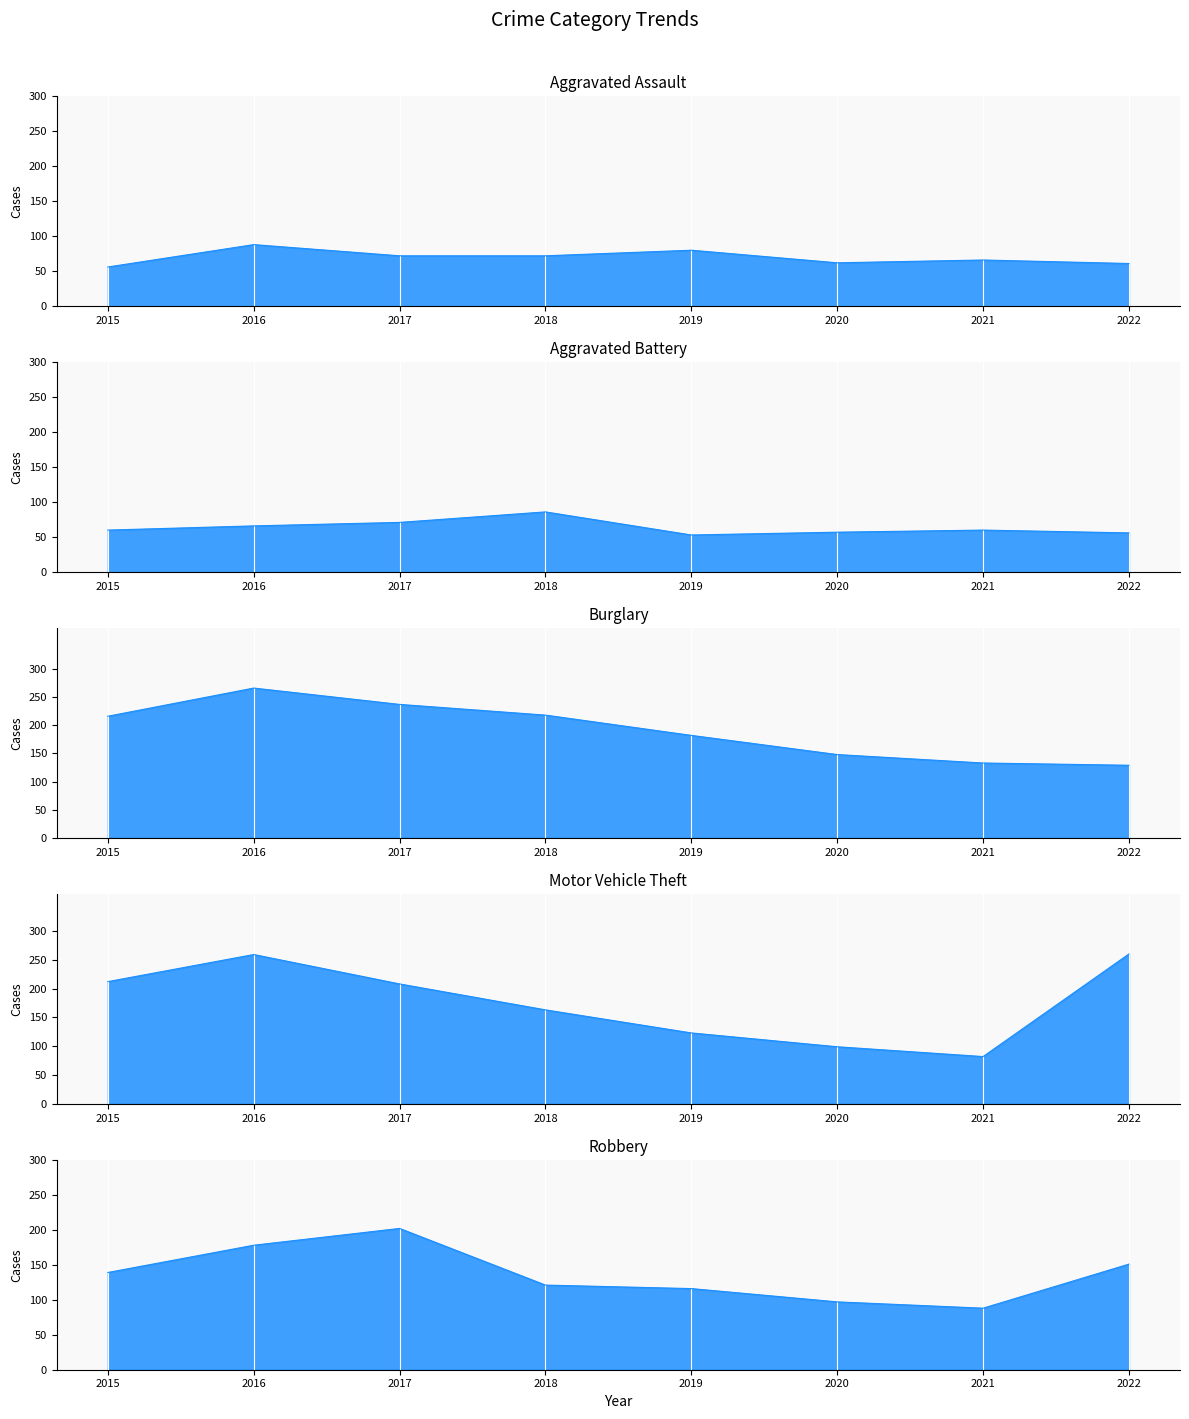

At which label is Burglary closest to 197?

2019